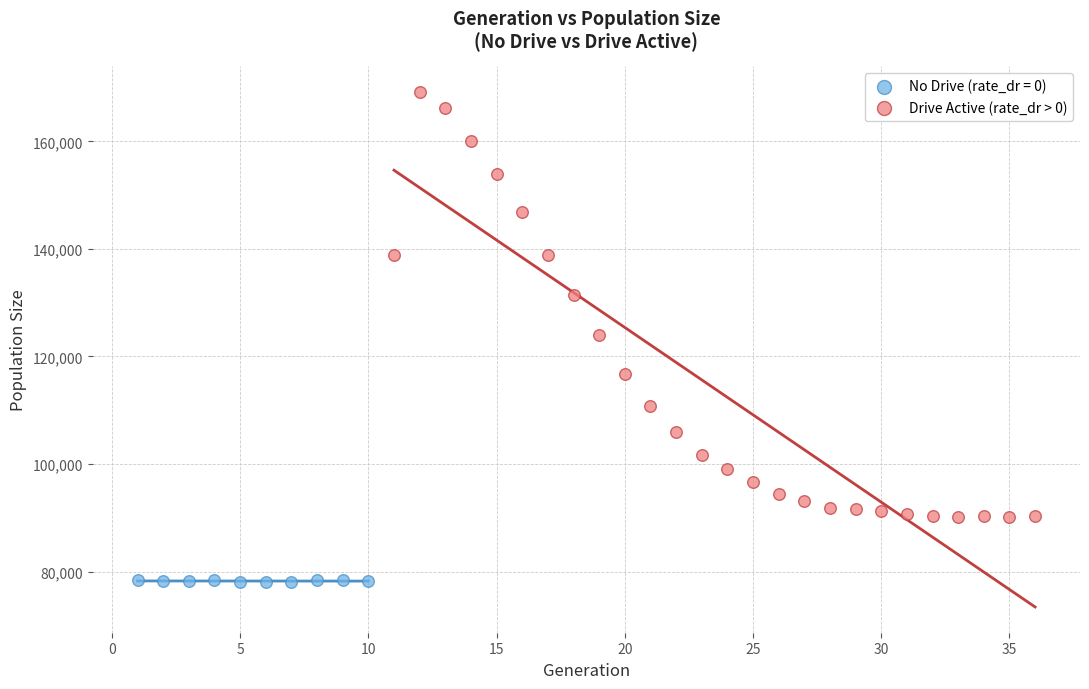

Which series has the widest spread of Y values?

Drive Active (rate_dr > 0)